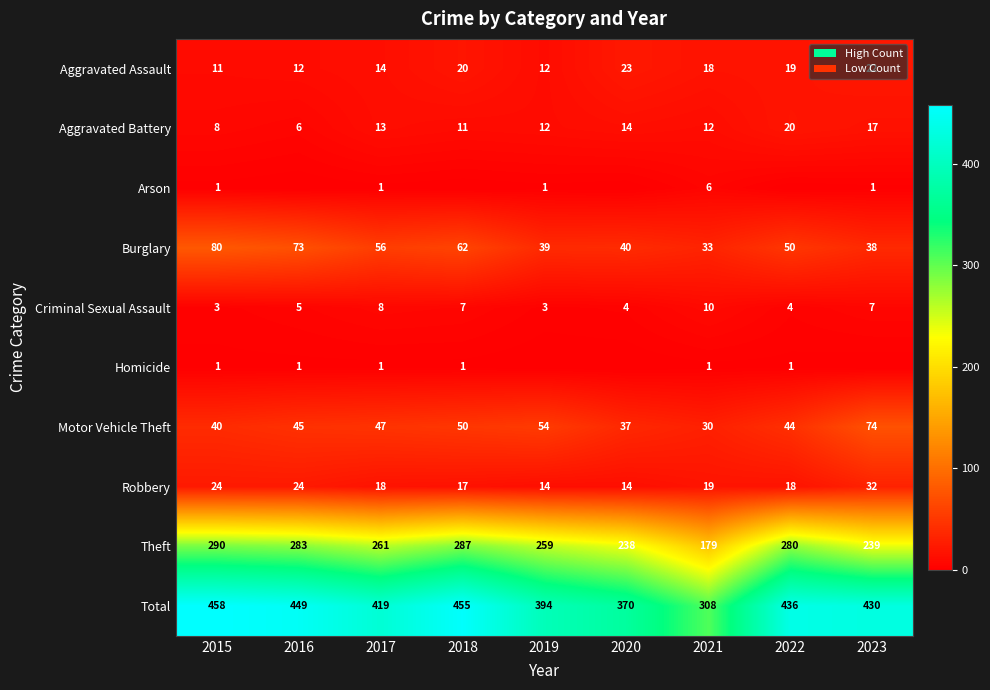

How many data points in Robbery are less than 18?

3